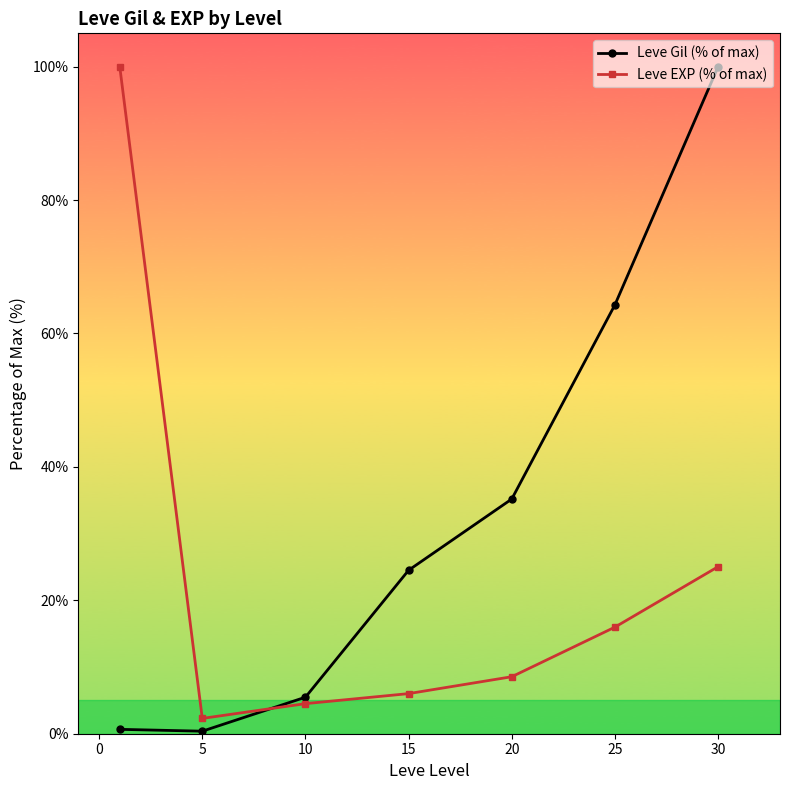

Which series has the largest total across all categories?

Leve Gil (% of max)